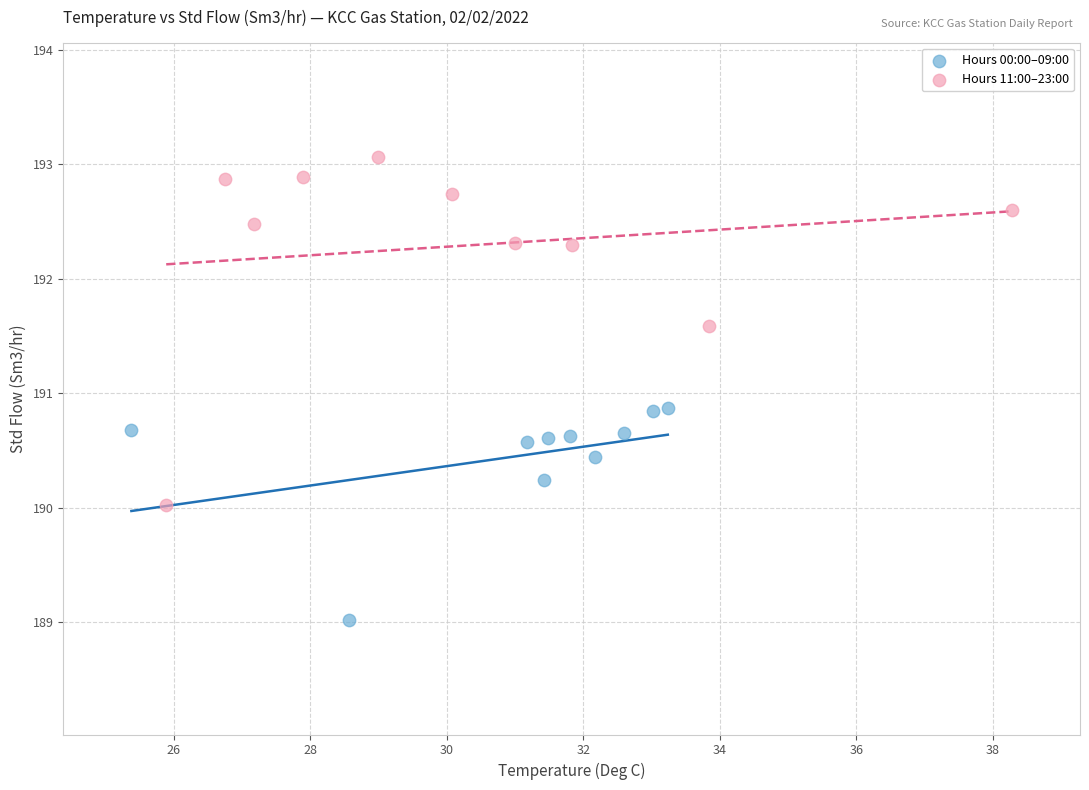

Which series reaches the minimum Y coordinate?

Hours 00:00–09:00